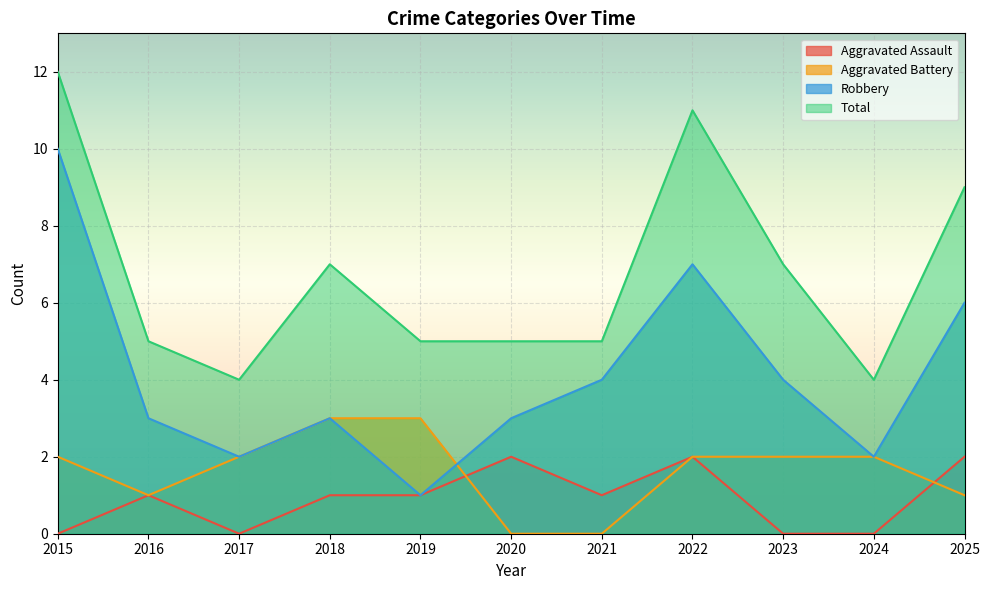

In Aggravated Assault, how many points are lower than both neighbors (excluding endpoints)?

2